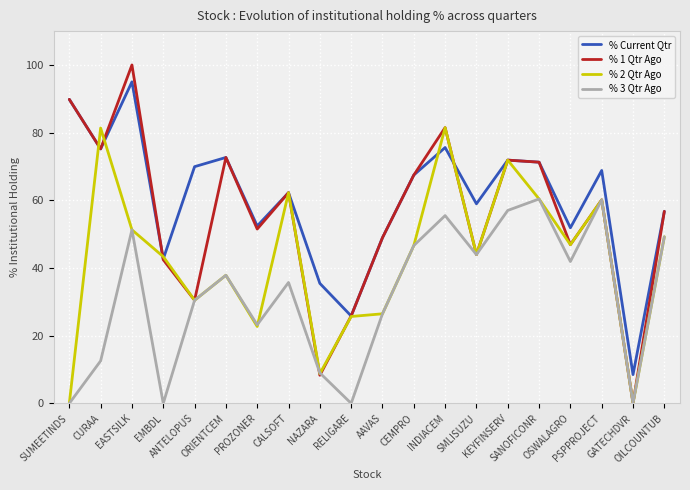

True or false: % 1 Qtr Ago has more than 1 points higher than both neighbors.

True